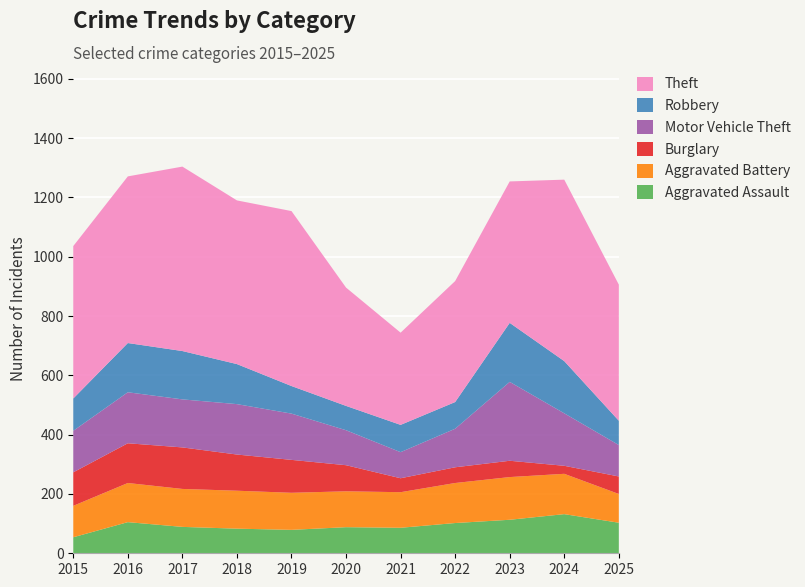

Reading left to right, transcribe all the data shown in this chart.

Aggravated Assault: 54	105	89	83	79	88	86	102	113	132	103
Aggravated Battery: 106	132	128	128	125	121	120	135	144	136	97
Burglary: 113	134	140	122	111	88	47	53	55	27	59
Motor Vehicle Theft: 140	172	162	170	156	118	88	130	266	177	106
Robbery: 109	166	163	135	93	82	92	90	199	176	82
Theft: 514	562	622	552	590	399	311	408	477	612	459